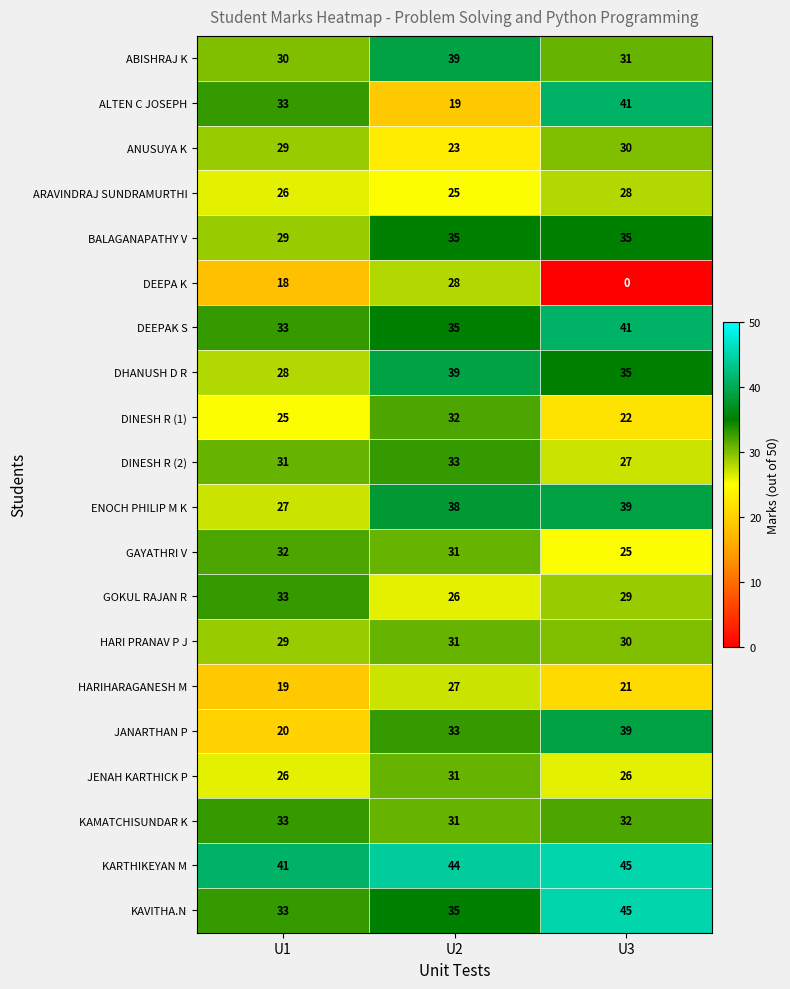

What is the total value across all series at U3?

621